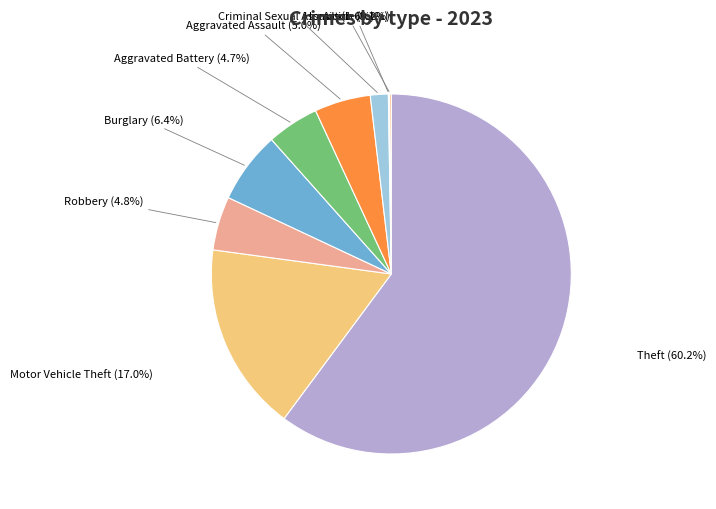

Rank the categories by value from lowest to highest.

Arson, Homicide, Criminal Sexual Assault, Aggravated Battery, Robbery, Aggravated Assault, Burglary, Motor Vehicle Theft, Theft